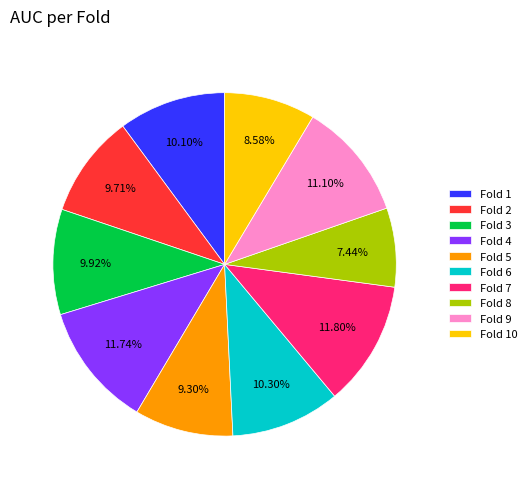

Combined, do Fold 7 and Fold 10 account for over 50%?

No